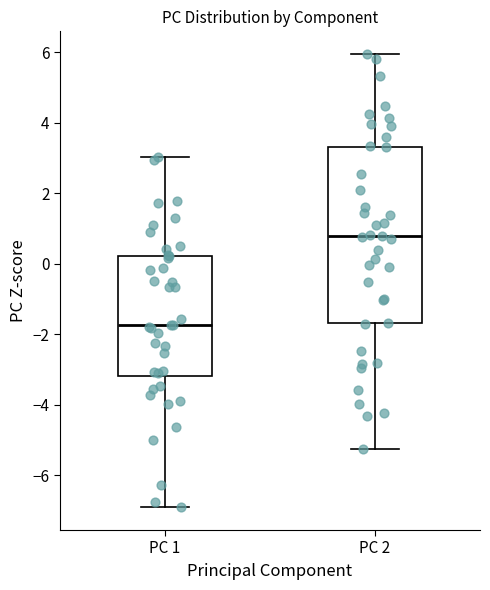

Reading left to right, transcribe this box plot: for each box, give where its median line is, the range the box spans, and where its two whiskers end, as read against the y-axis. The values are not printed on the chart, so give them approximately, as read against the axis.

PC 1: median -1.8, box -3.2 to 0.2, whiskers -7.0 to 3.0
PC 2: median 0.8, box -1.6 to 3.4, whiskers -5.2 to 6.0